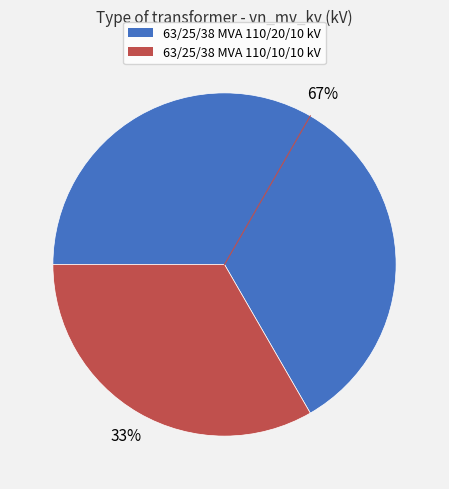

The 63/25/38 MVA 110/10/10 kV slice represents 23% of the pie. True or false?

False